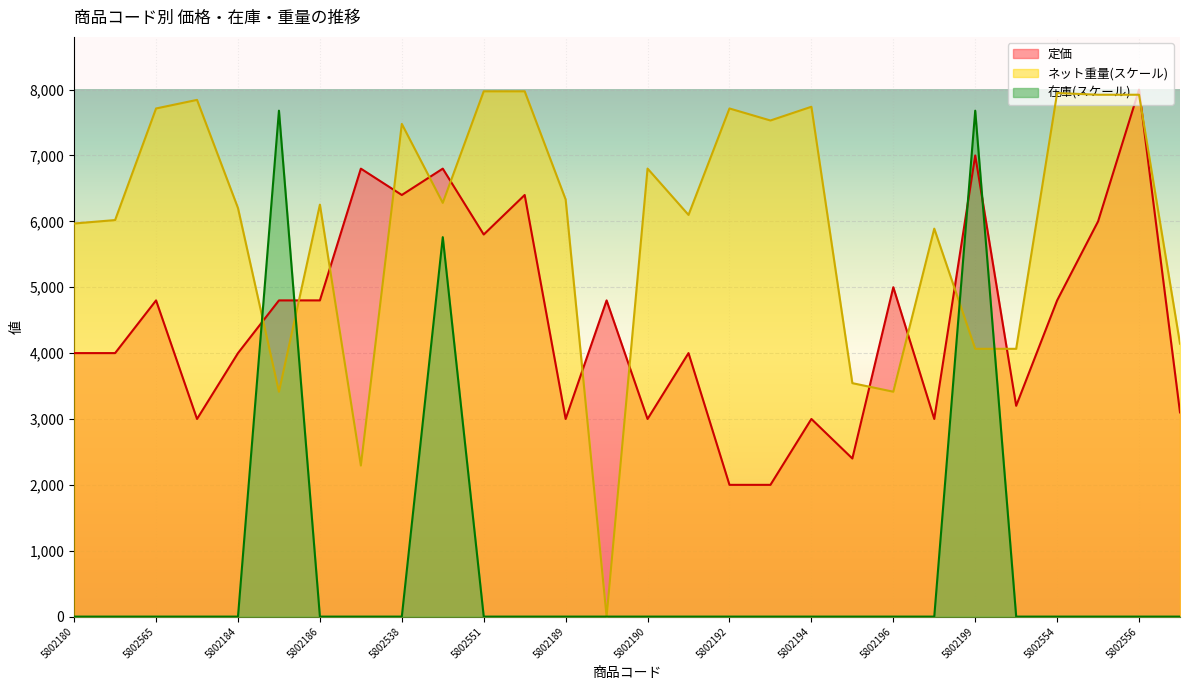

The value of 定価 at 5802193 is 2000.0. True or false?

True